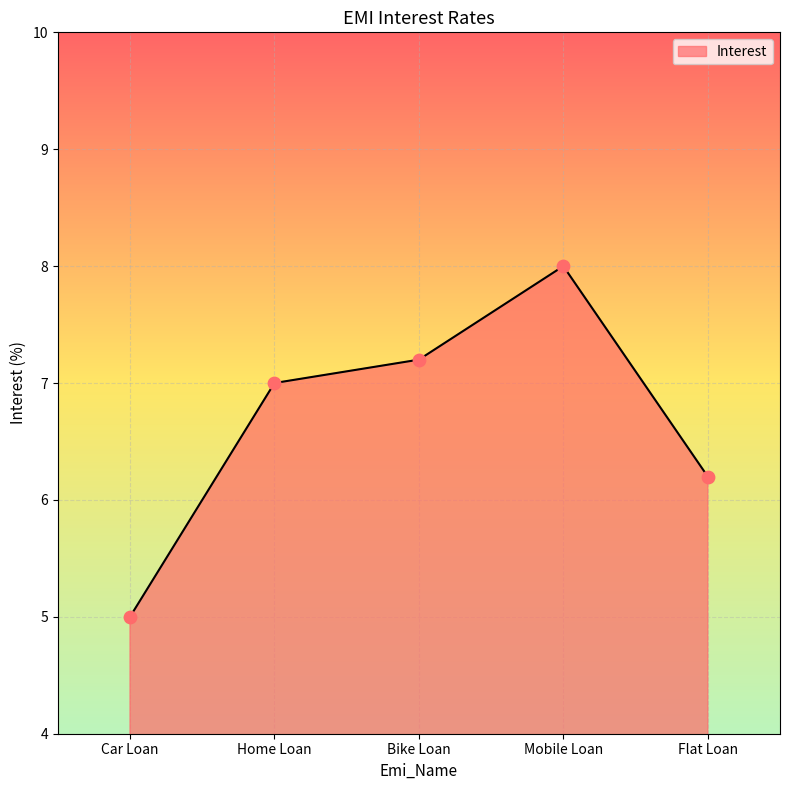

What is the change in value from Car Loan to Home Loan?

+2.0